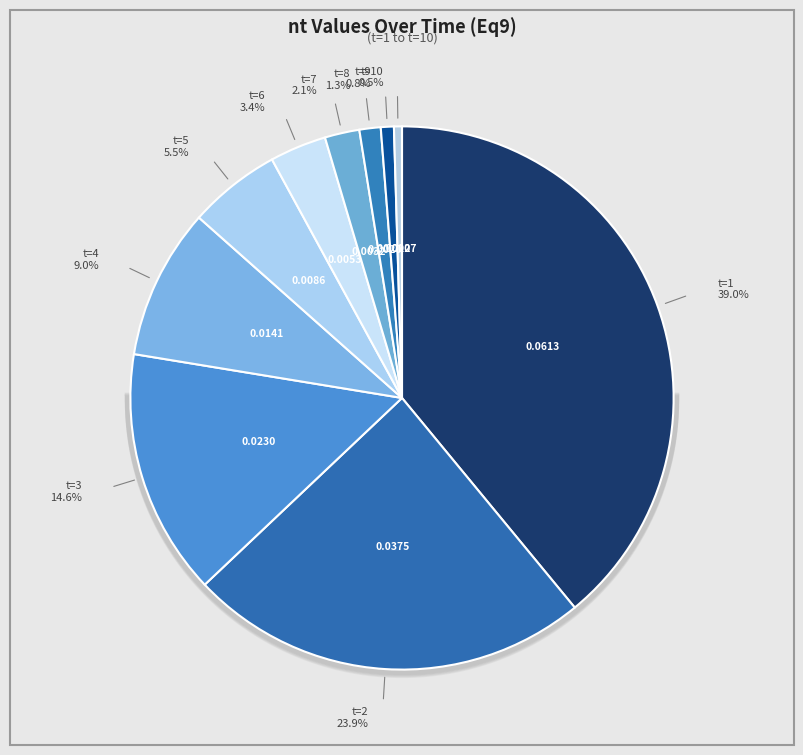

Count the number of slices in the pie.

10